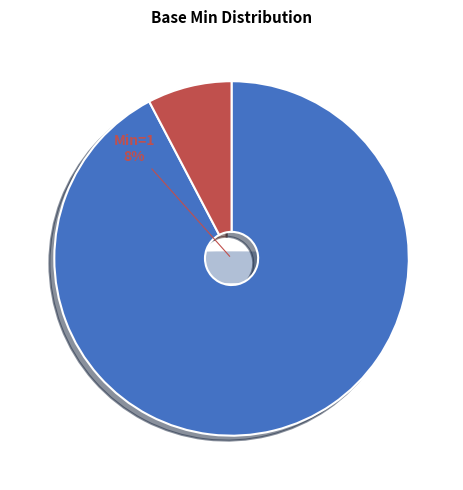

True or false: Extension.url accounts for 99% of the total.

False